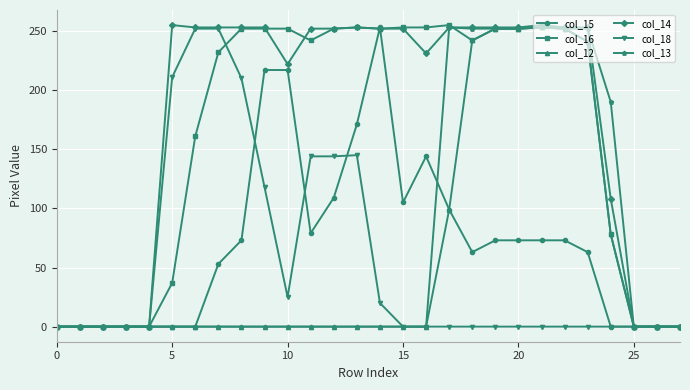

Which series has the largest total across all categories?

col_14